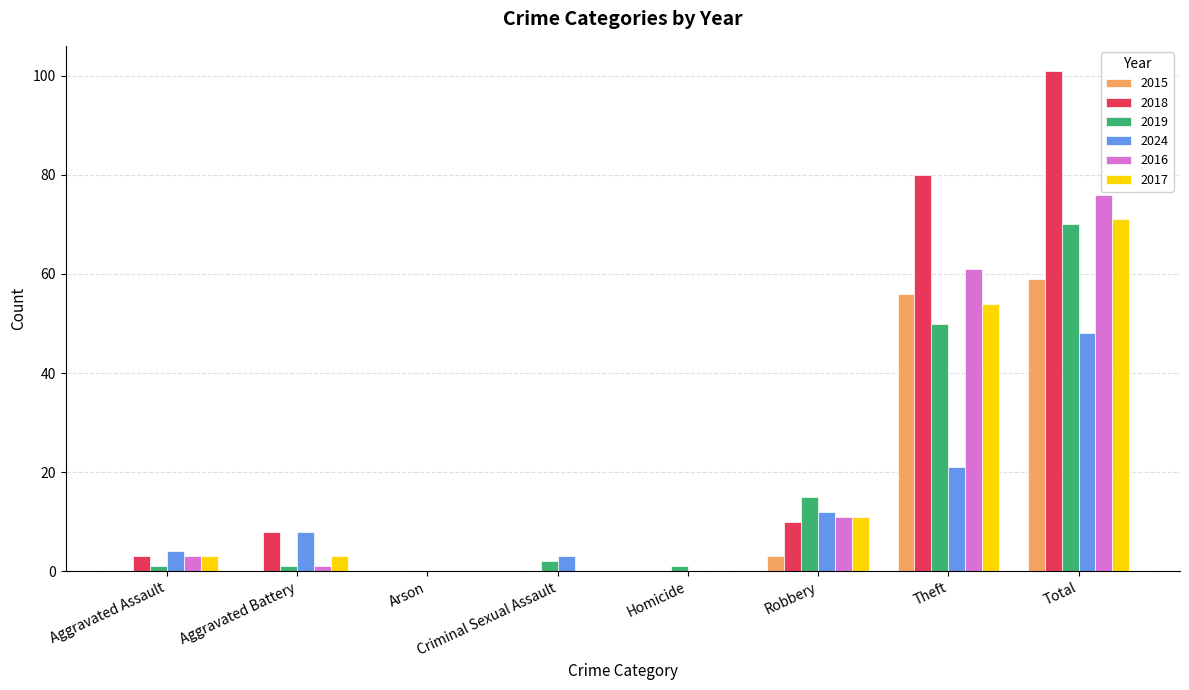

The value of 2016 at Robbery is 15. True or false?

False